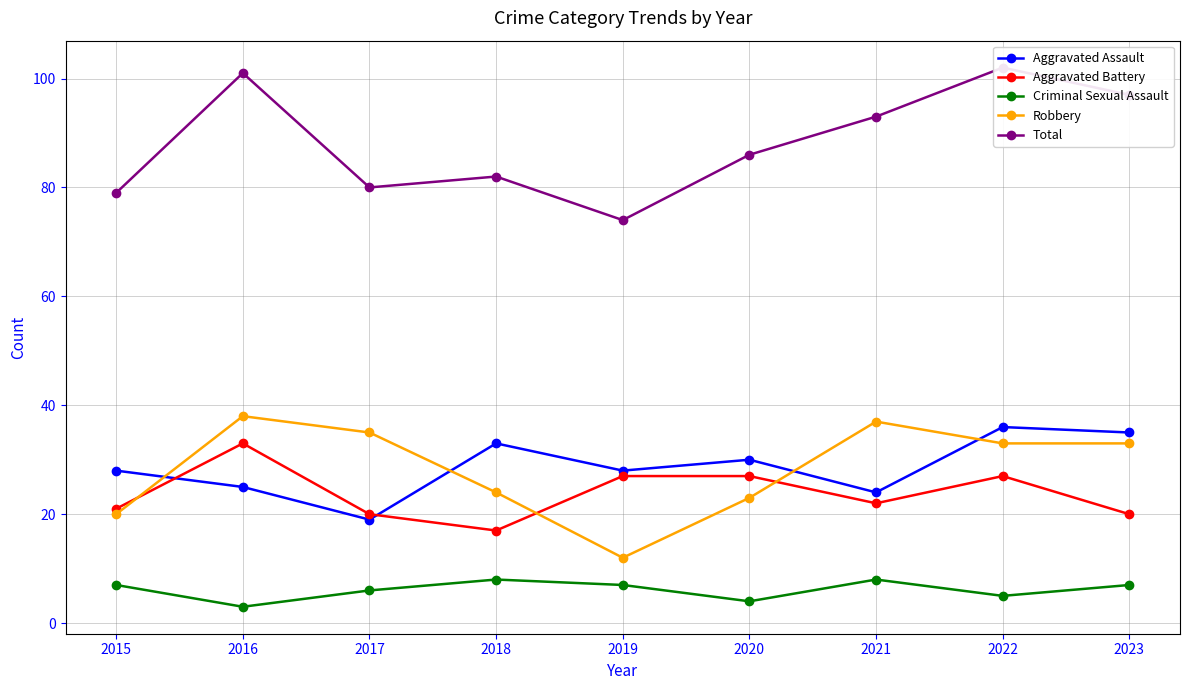

How many times do Aggravated Assault and Aggravated Battery cross each other?

2